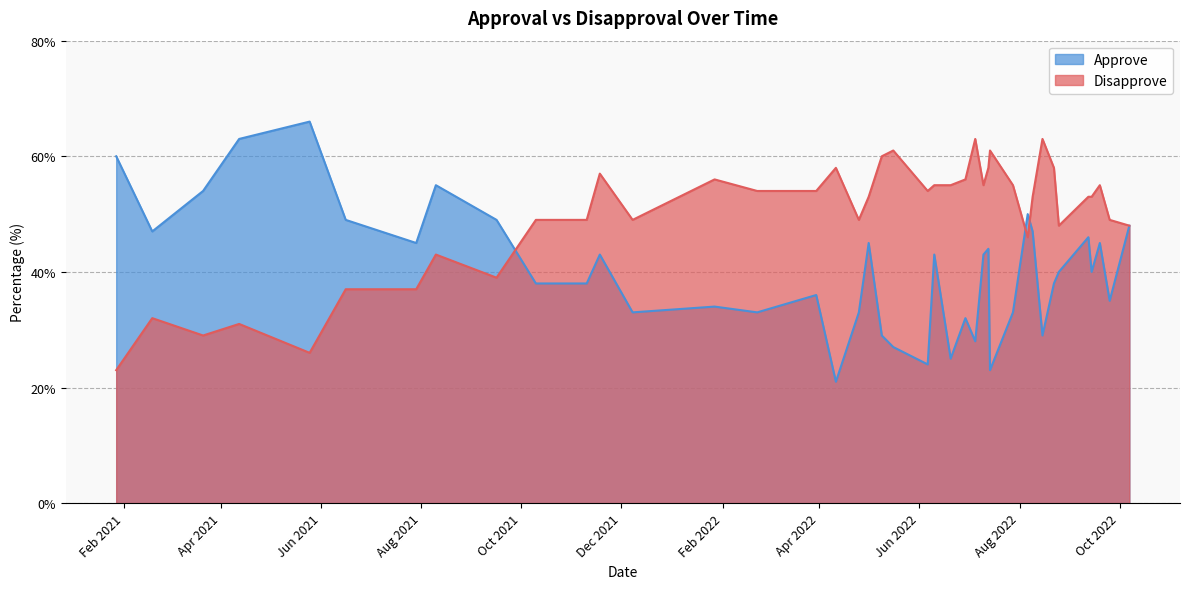

The Approve series shows 14 at 2022-06-20. True or false?

False